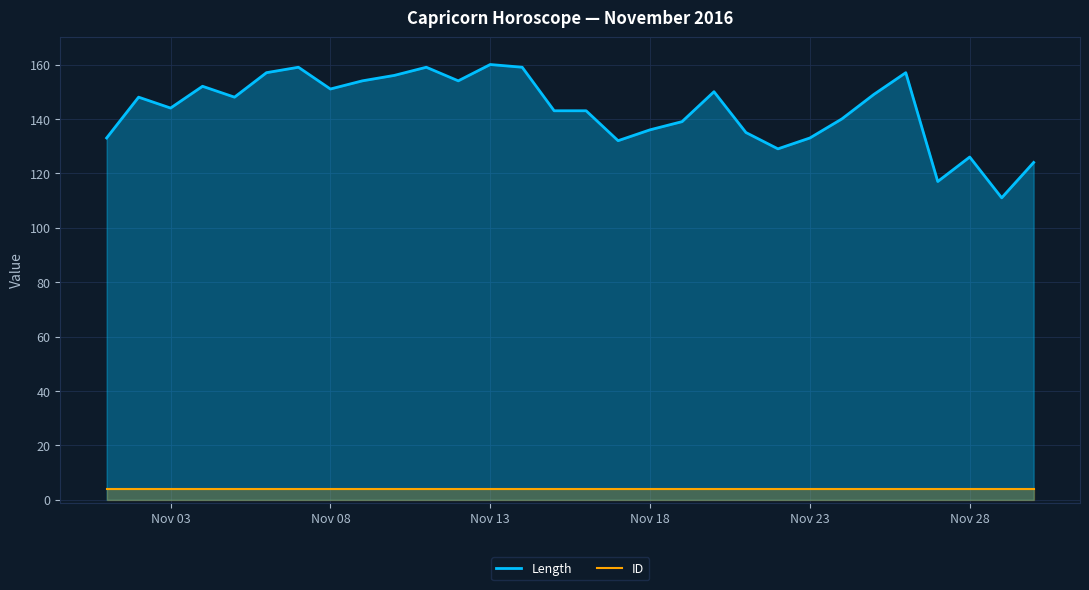

True or false: ID and Length cross at least once.

False